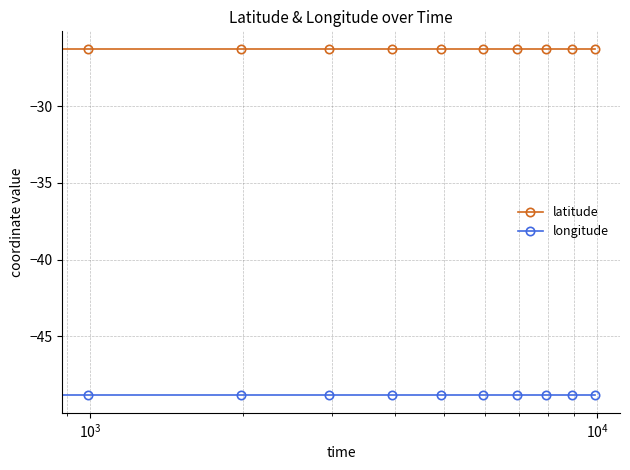

What is the maximum value shown in the chart?

-26.3